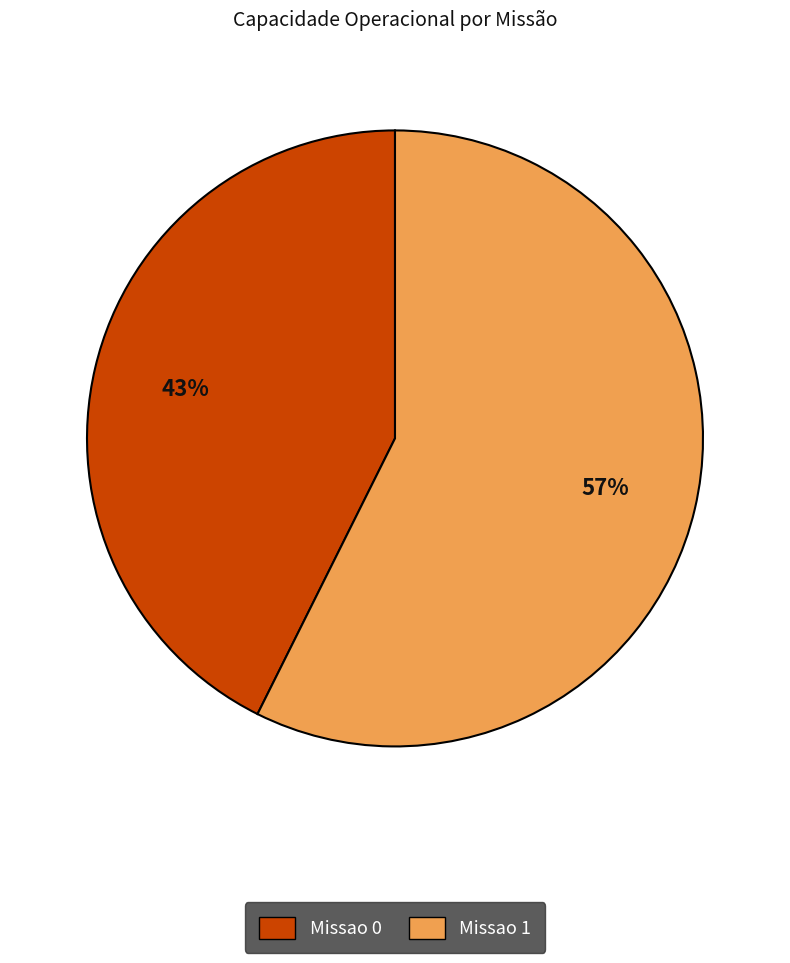

Rank the categories by value from lowest to highest.

Missao 0, Missao 1